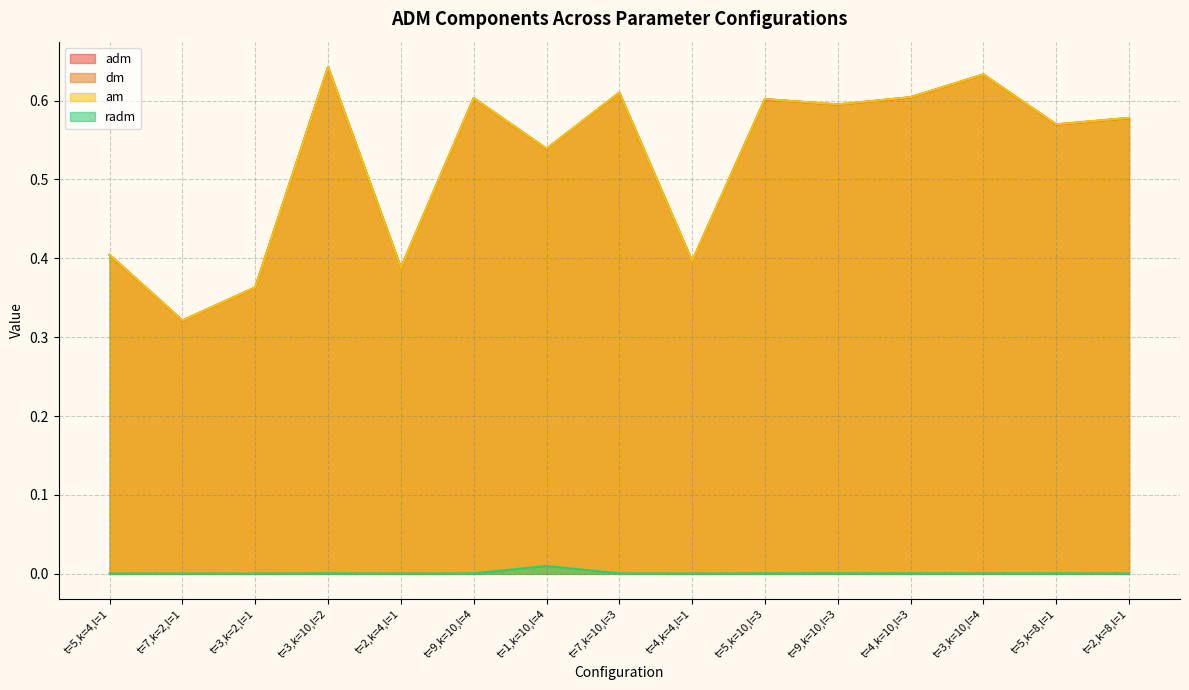

What position from the right is t=9,k=10,l=3?

5